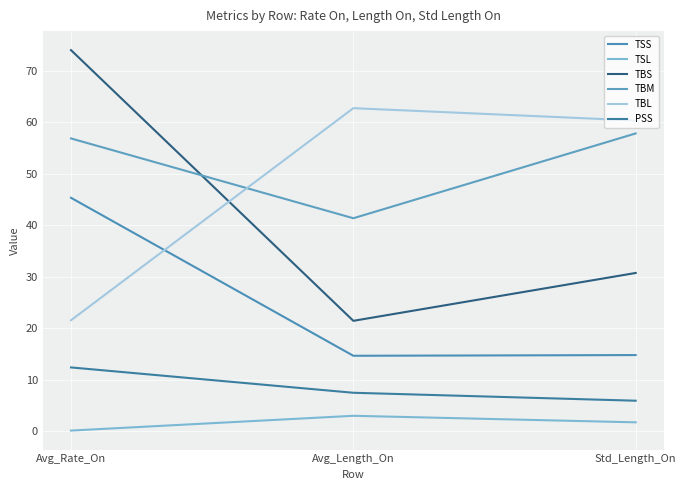

What is the lowest value of the TSS series?

14.6